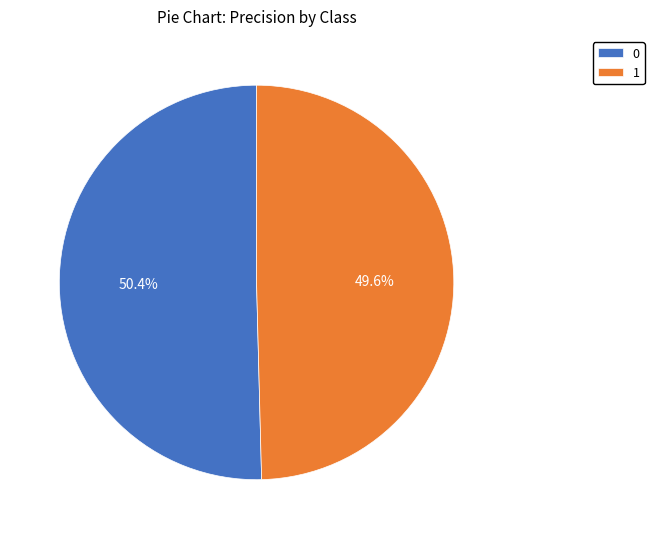

To the nearest percent, what percentage of the pie is 0?

50%